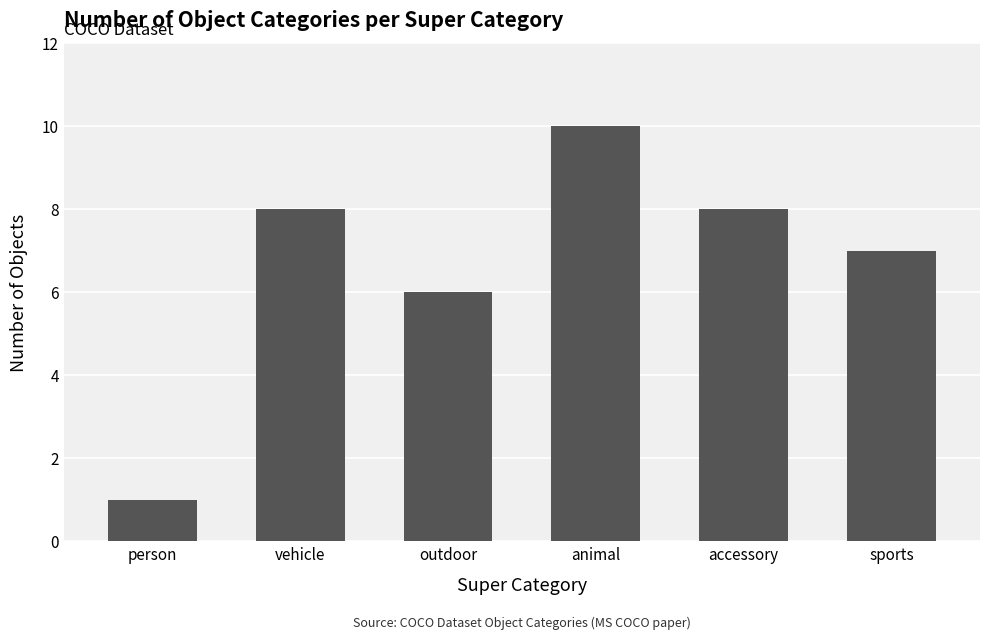

Count the values in the range 6 to 8.

4